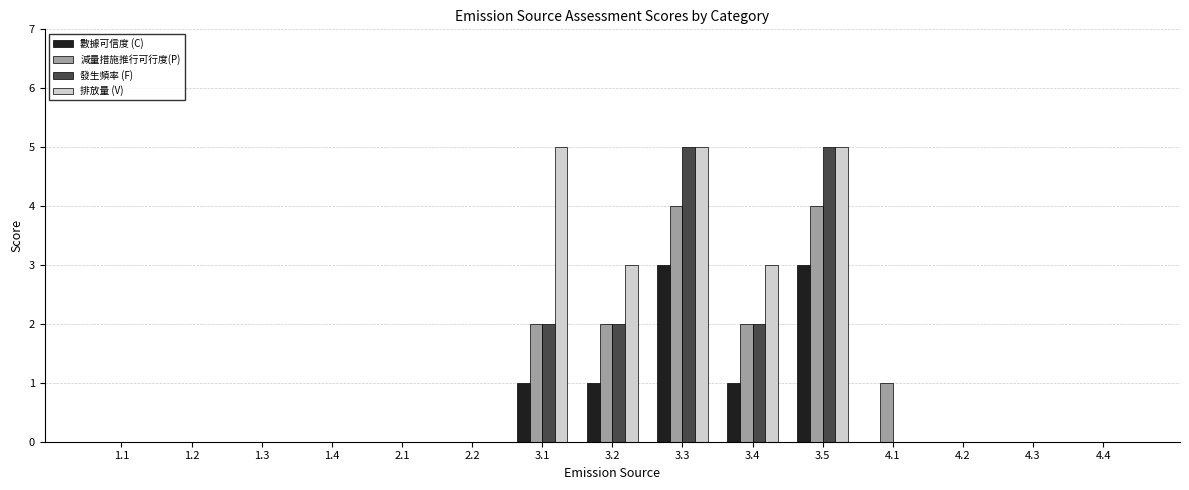

The 減量措施推行可行度(P) series shows 1 at 3.2. True or false?

False